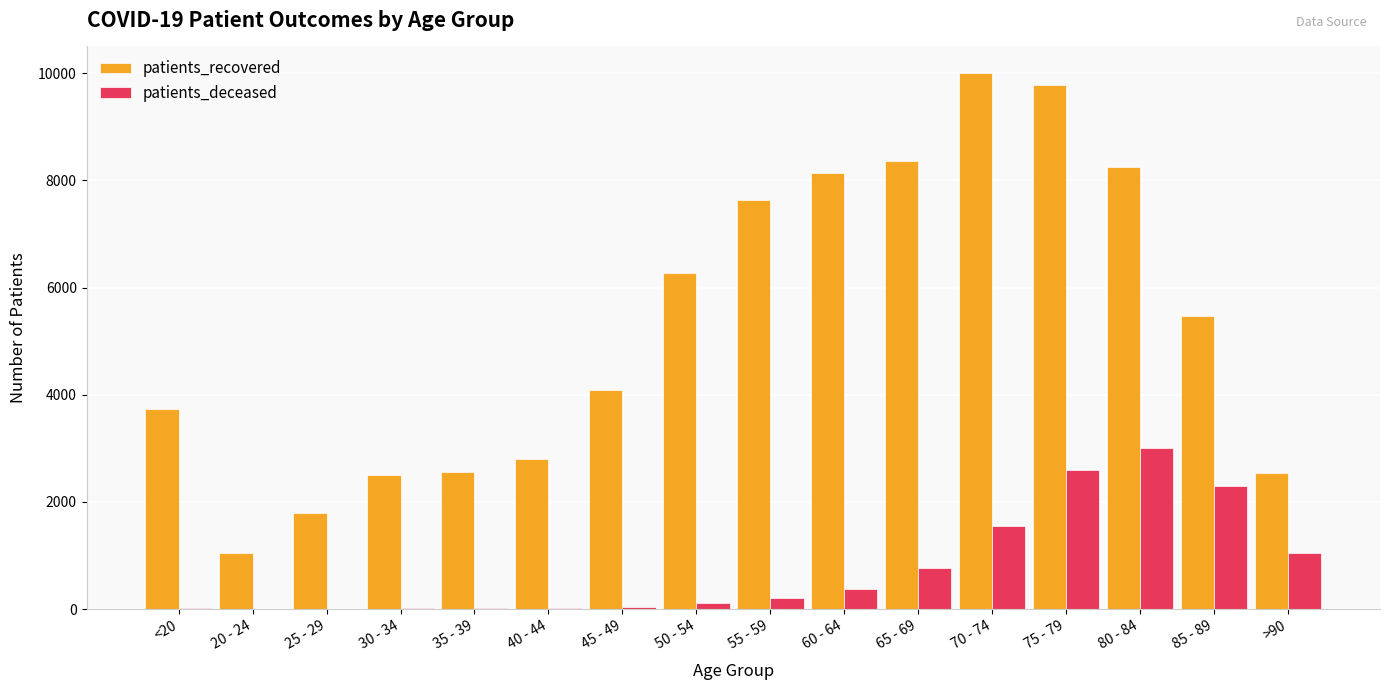

Which series has the largest total across all categories?

patients_recovered